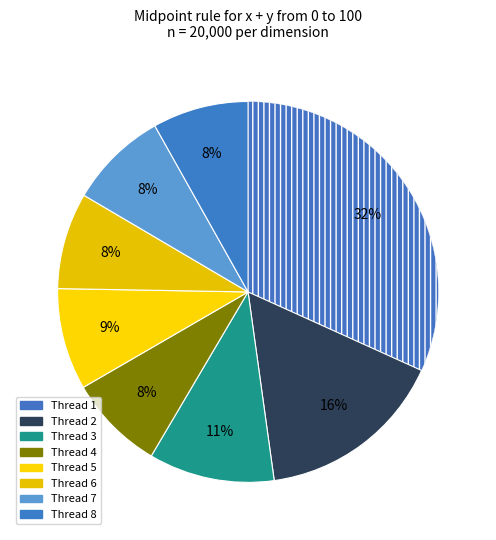

How many slices are in this pie chart?

8